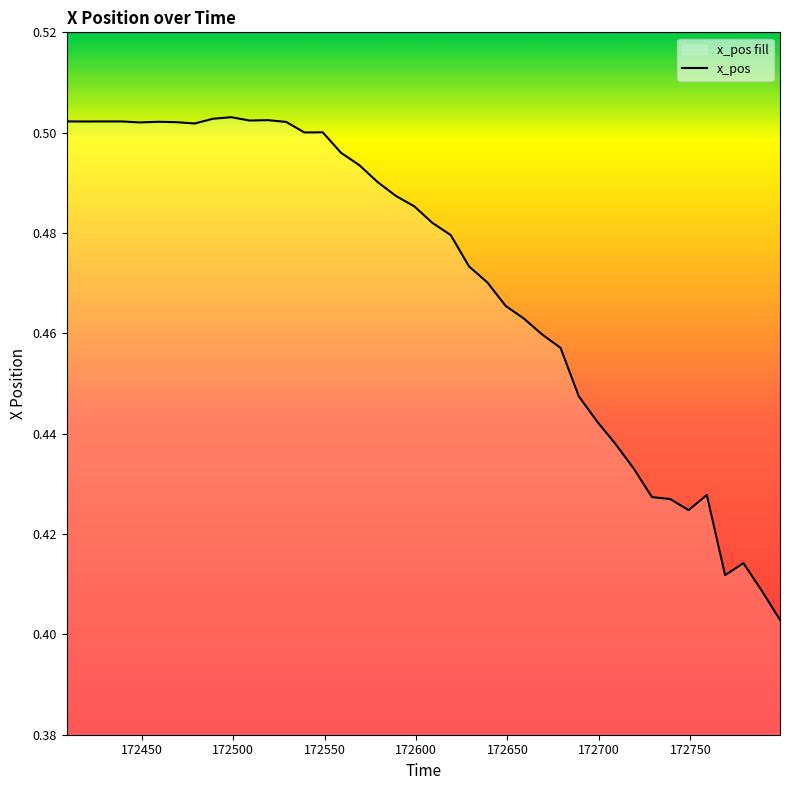

How many lines are shown in the chart?

1